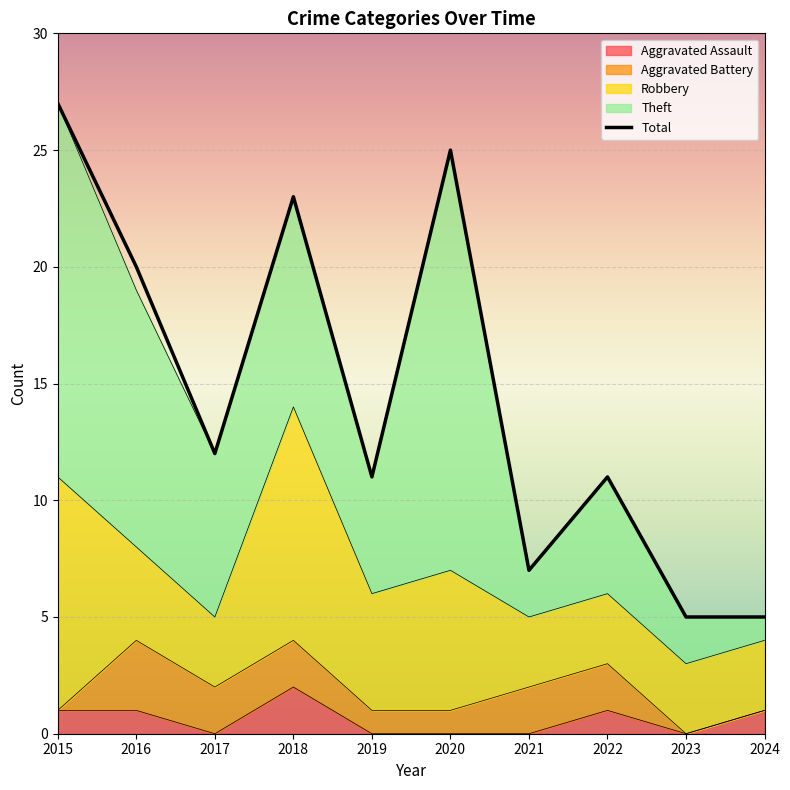

Reading right to left, list all the values displayed in this chart.

Aggravated Assault: 2024=1	2023=0	2022=1	2021=0	2020=0	2019=0	2018=2	2017=0	2016=1	2015=1
Aggravated Battery: 2024=0	2023=0	2022=2	2021=2	2020=1	2019=1	2018=2	2017=2	2016=3	2015=0
Robbery: 2024=3	2023=3	2022=3	2021=3	2020=6	2019=5	2018=10	2017=3	2016=4	2015=10
Theft: 2024=1	2023=2	2022=5	2021=2	2020=18	2019=5	2018=9	2017=7	2016=11	2015=16
Total: 2024=5	2023=5	2022=11	2021=7	2020=25	2019=11	2018=23	2017=12	2016=20	2015=27